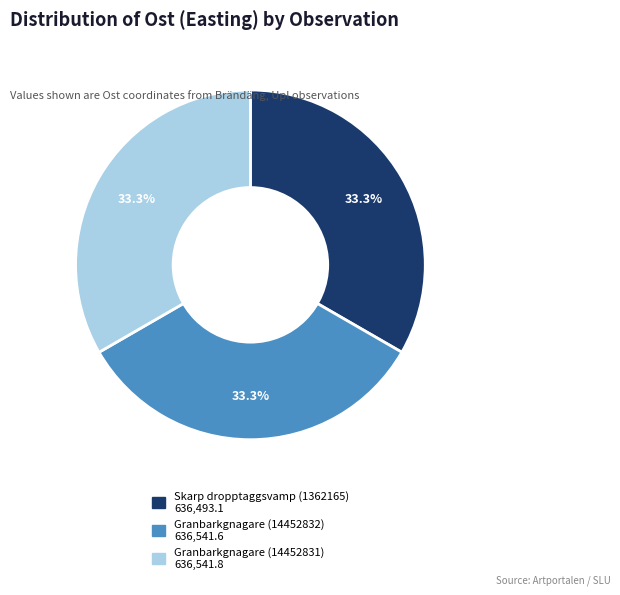

To the nearest percent, what is the combined percentage of Granbarkgnagare (14452832) and Skarp dropptaggsvamp (1362165)?

67%